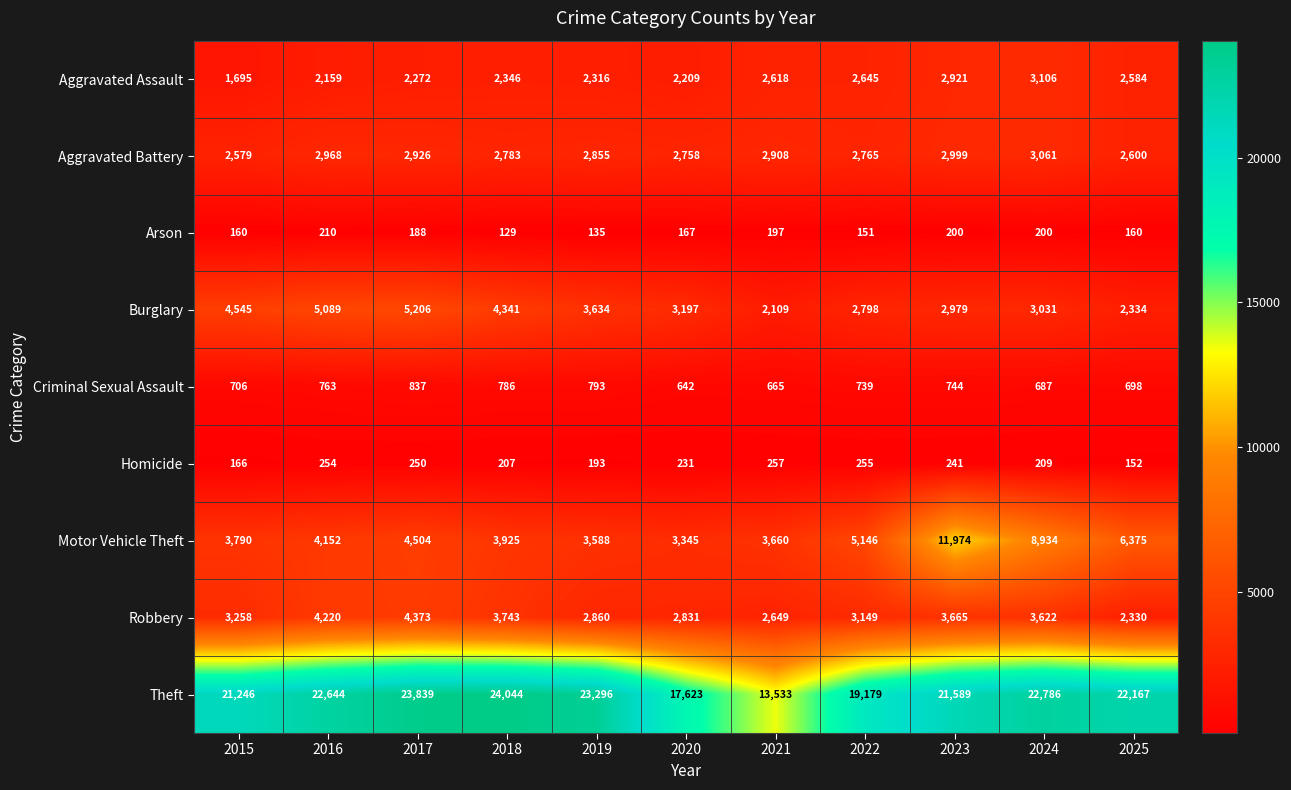

True or false: Aggravated Battery has a value of 2855 at 2019.

True